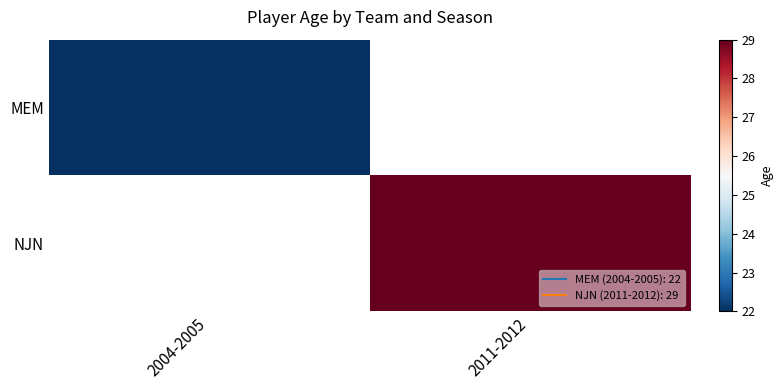

Rank the series at 2004-2005 from lowest to highest value.

MEM, NJN